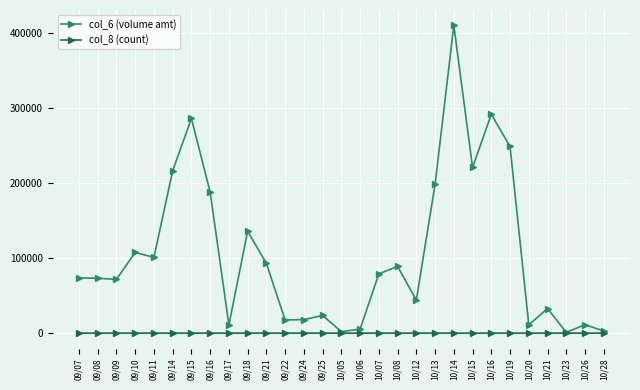

Which series has the widest spread of values?

col_6 (volume amt)